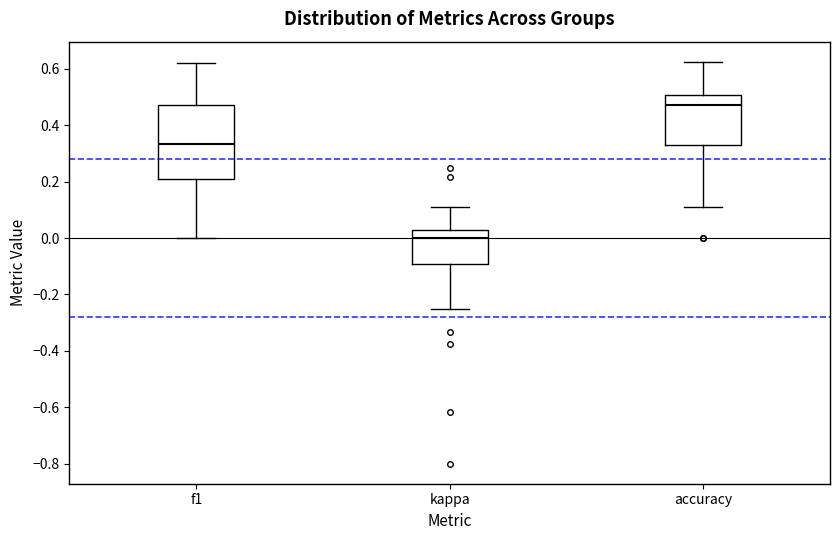

Comparing the boxes themselves (not the whiskers), which one is the tallest?

f1